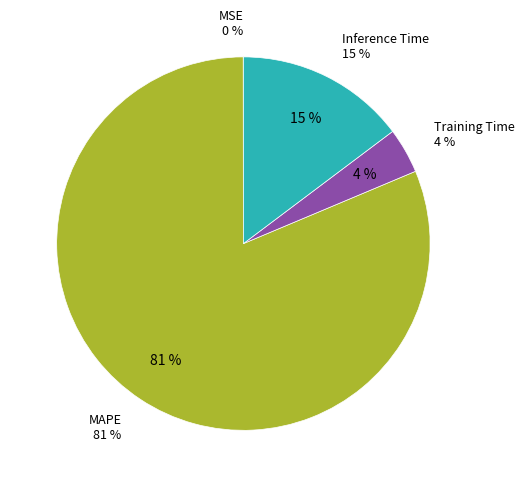

Rank the categories by value from highest to lowest.

MAPE, Inference Time, Training Time, MSE